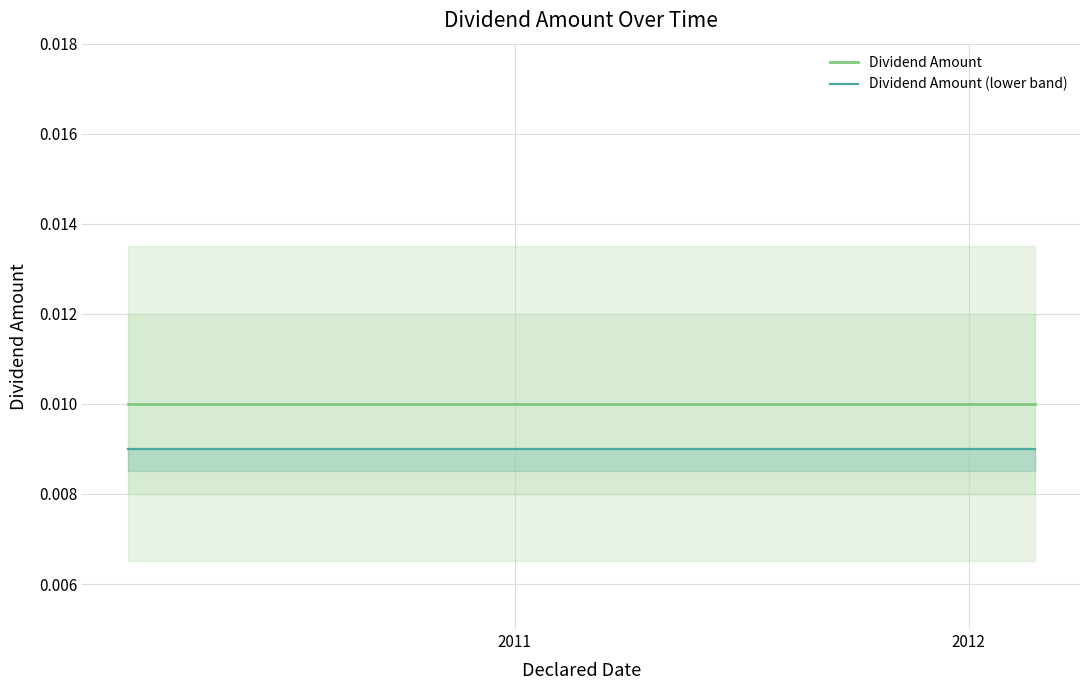

True or false: Dividend Amount and Dividend Amount (lower band) cross at least once.

False